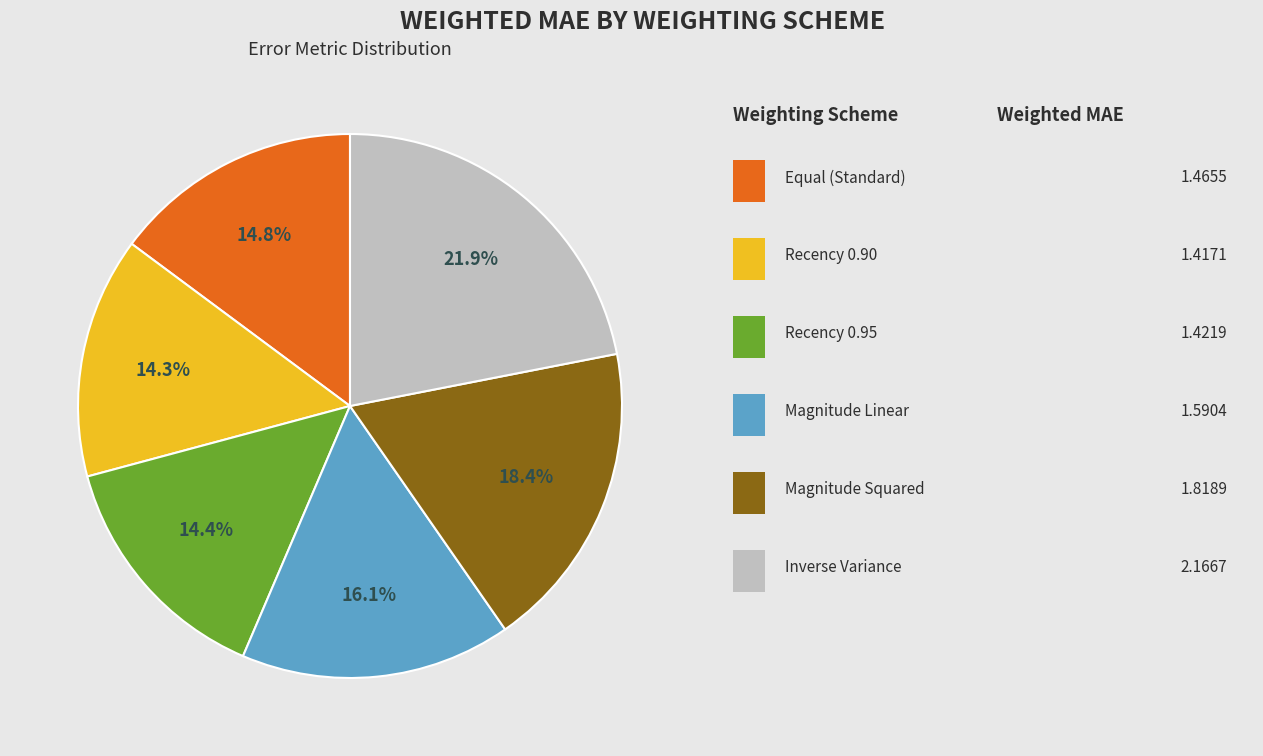

Is there a majority slice in this chart?

No